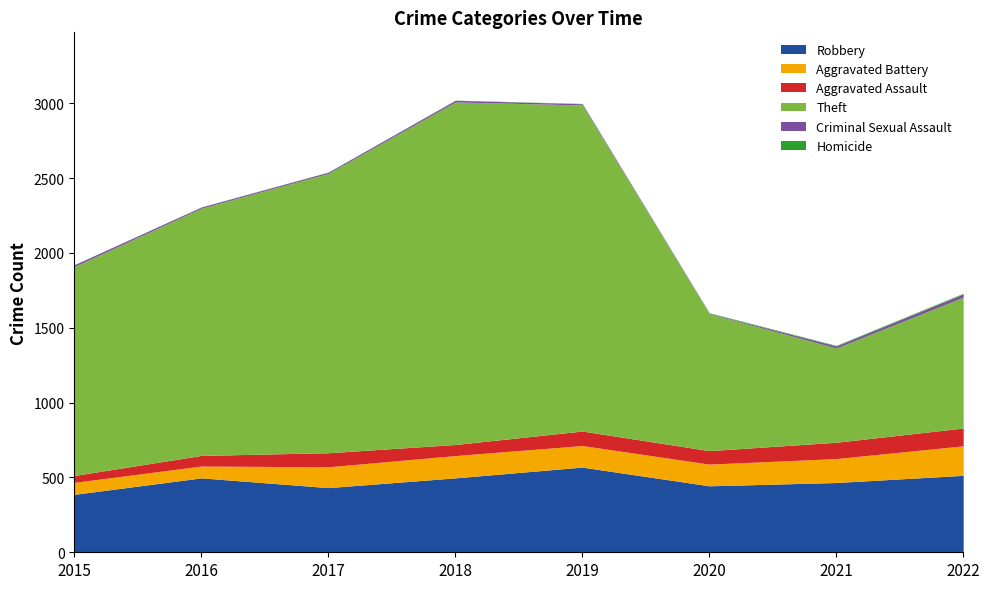

What is the difference between the second highest and minimum values in the Theft series?

1549